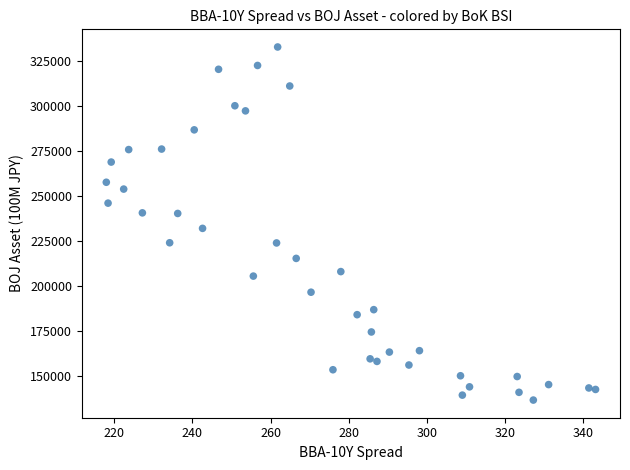

What is the range of Y values (max minus min)?

195912.1